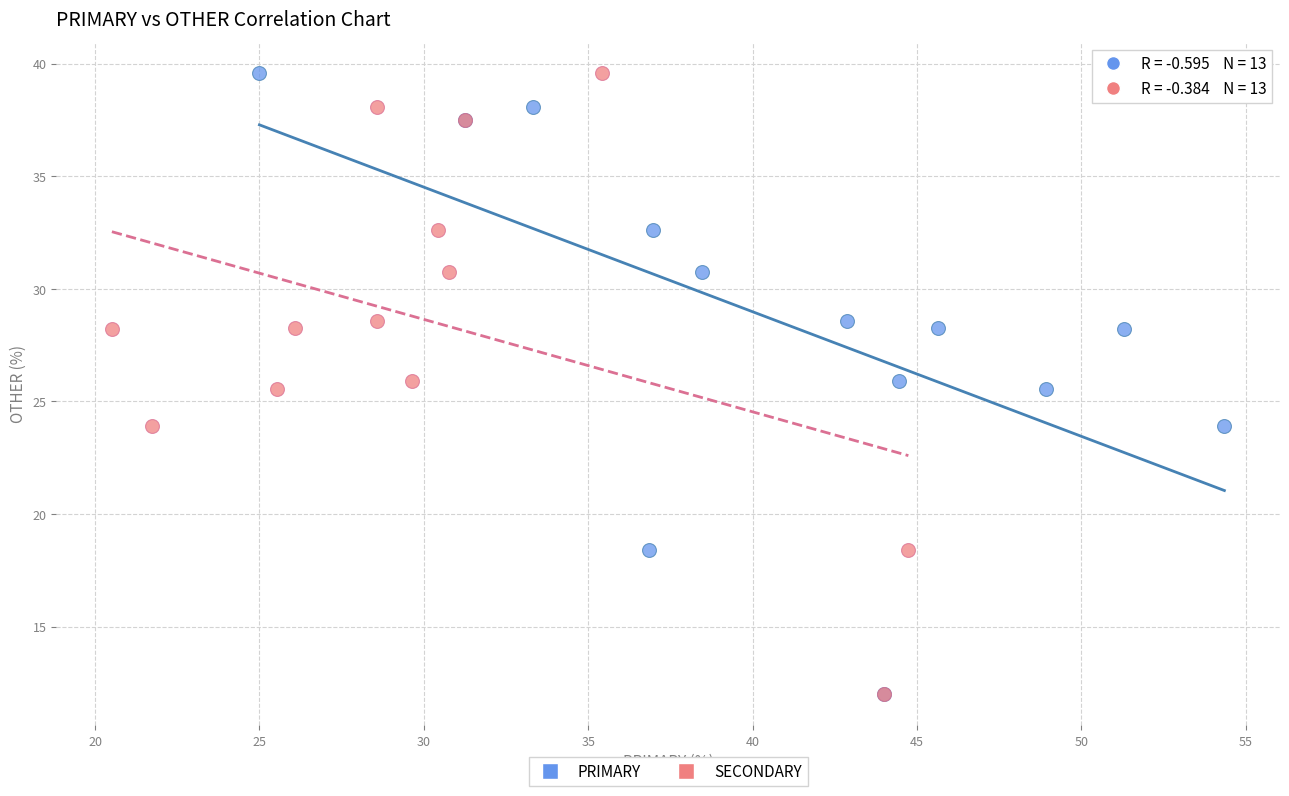

What are all the series names shown in the legend?

PRIMARY, SECONDARY